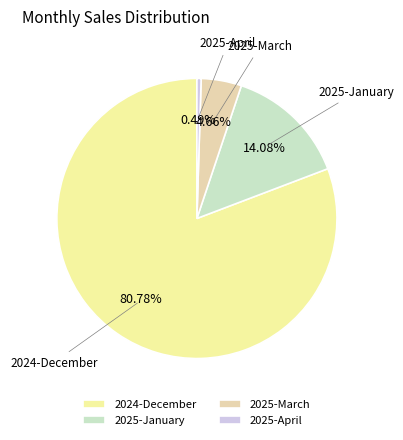

What is the majority slice?

2024-December